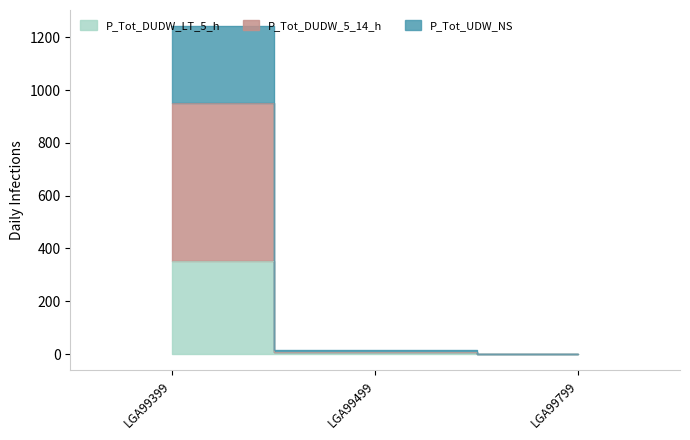

How many values in the P_Tot_DUDW_5_14_h series exceed 9?

1